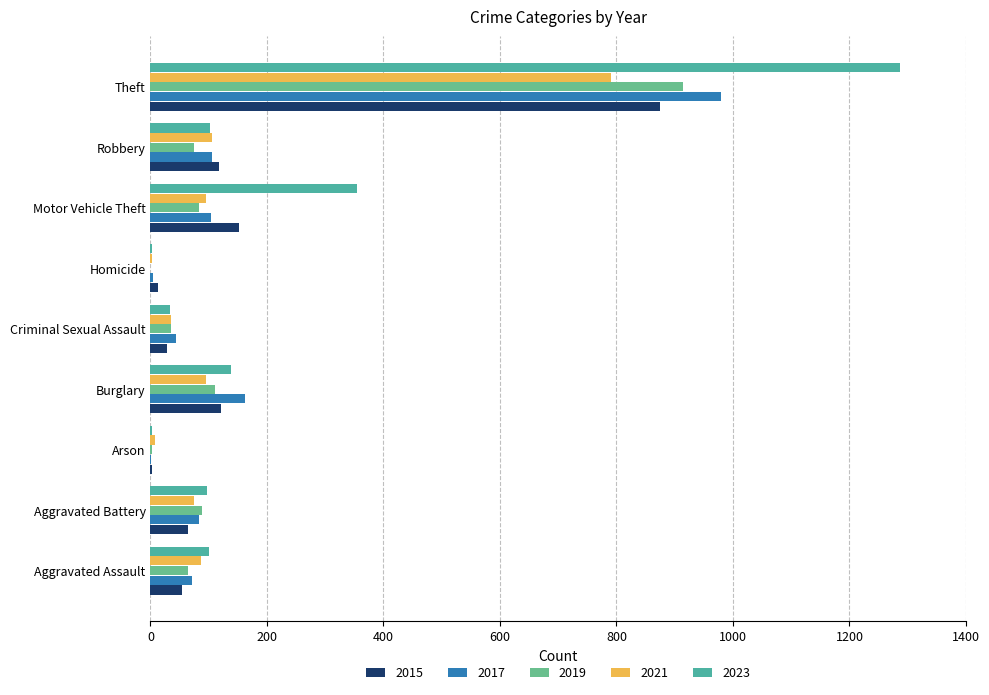

How many values in 2019 are above zero?

8